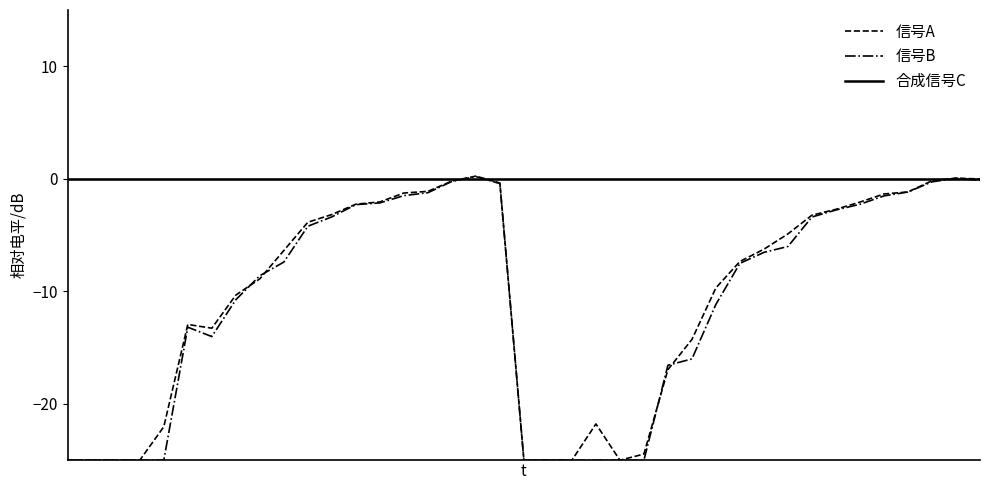

Which series has the largest total across all categories?

合成信号C